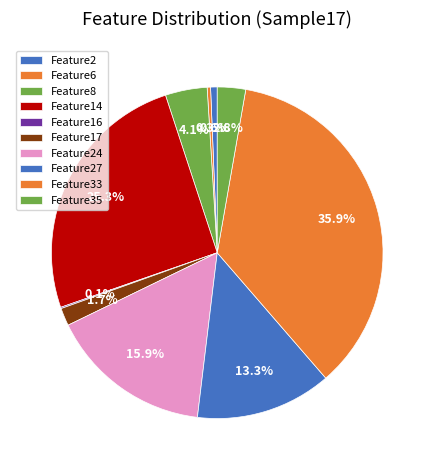

To the nearest percent, what is the difference between the Feature16 and Feature2 slice percentages?

1%